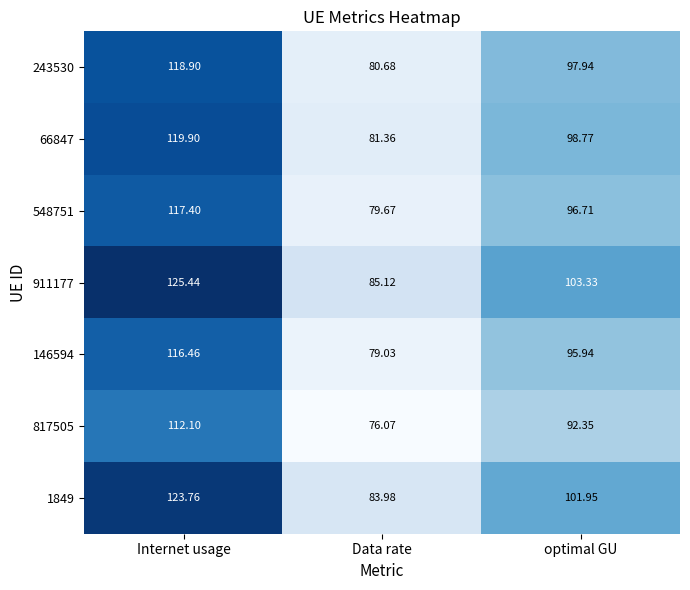

How many categories are shown in the chart?

3